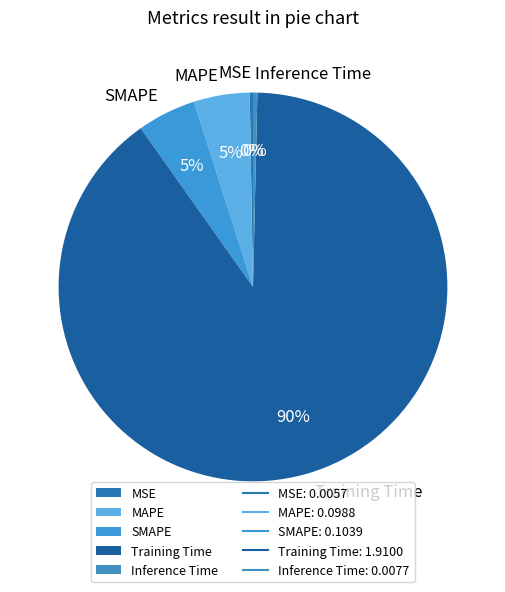

Which category has the biggest portion of the pie?

Training Time